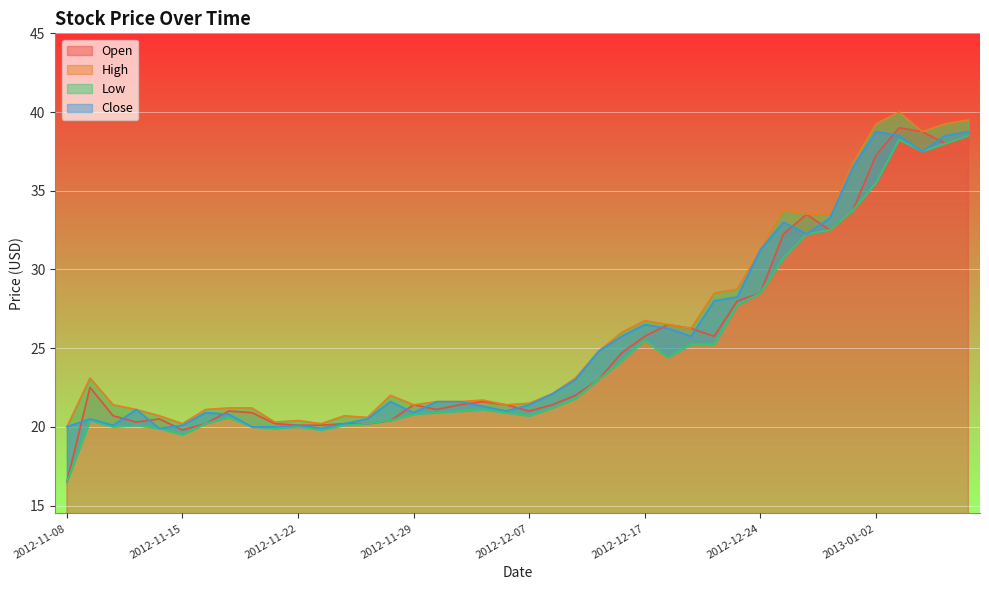

What is the spread (max minus min) of values at 2012-12-21?

1.0